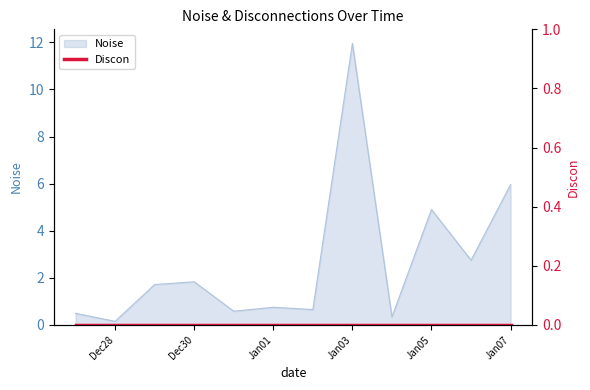

The value at 2024-12-31 is 1.0. True or false?

False